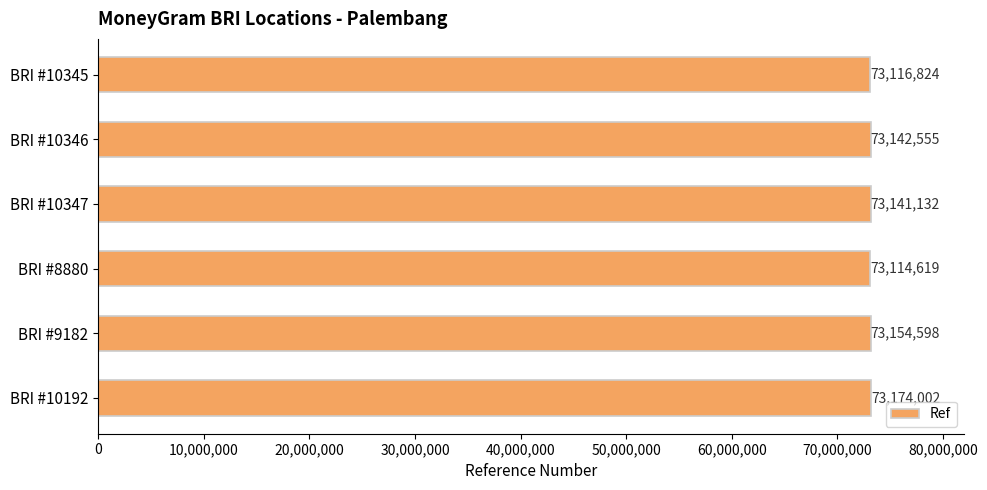

Reading top to bottom, list all the values displayed in this chart.

73116824	73142555	73141132	73114619	73154598	73174002